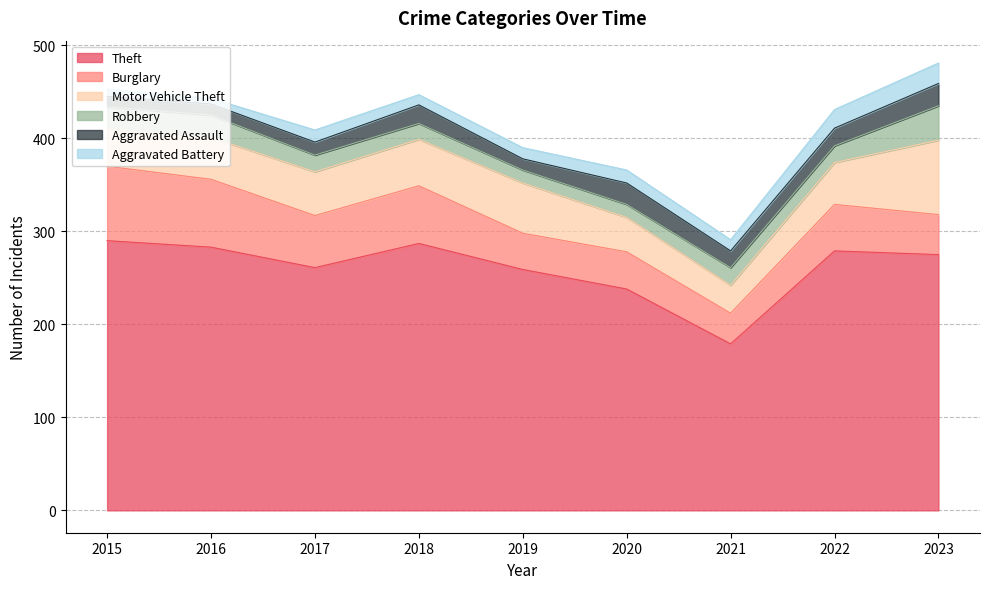

The value of Theft at 2017 is 168. True or false?

False